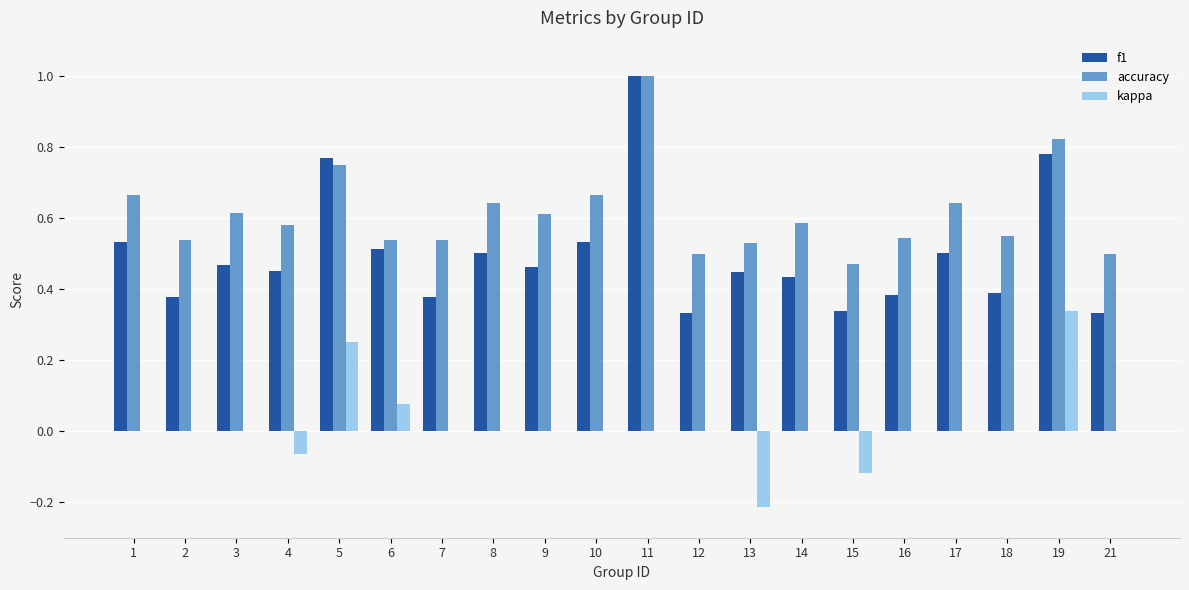

What is the total value across all series at 7?

0.9